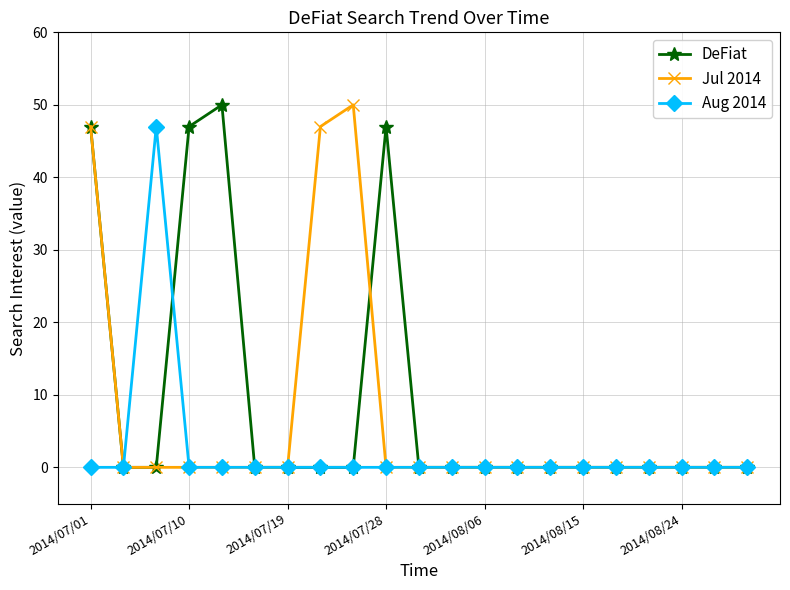

Is this an area chart (filled region under the line)?

No